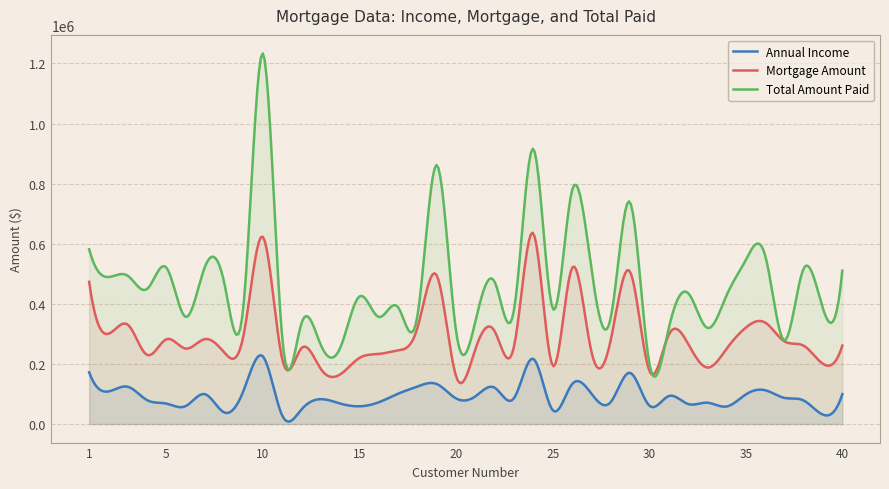

What is the value of the Annual Income point at the 19th from the left?

133093.1